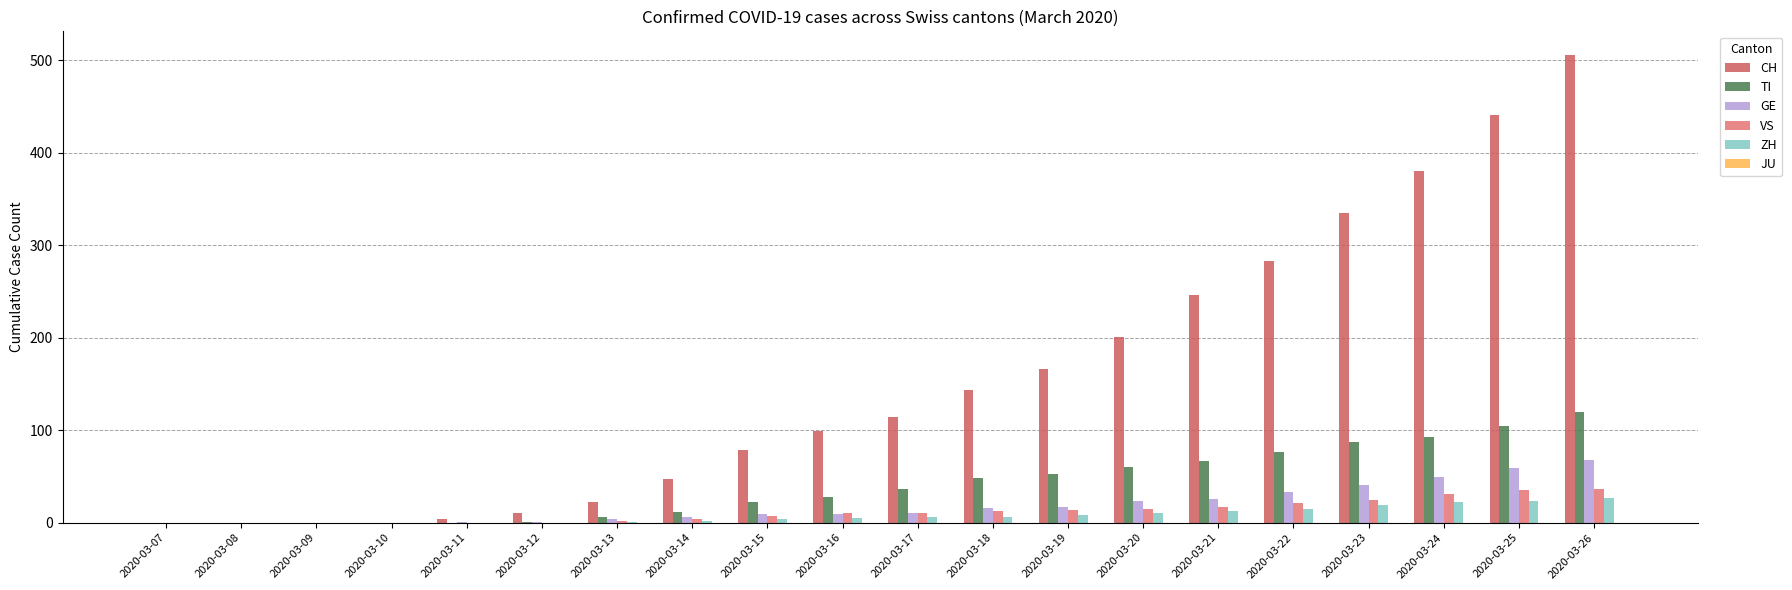

How many groups of bars are there?

20